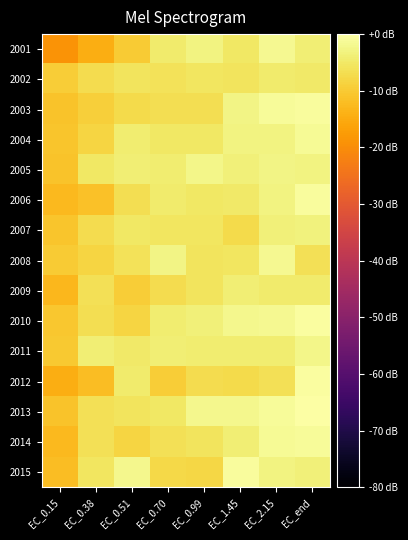

Between EC_0.70 and EC_2.15, which is larger?

EC_2.15